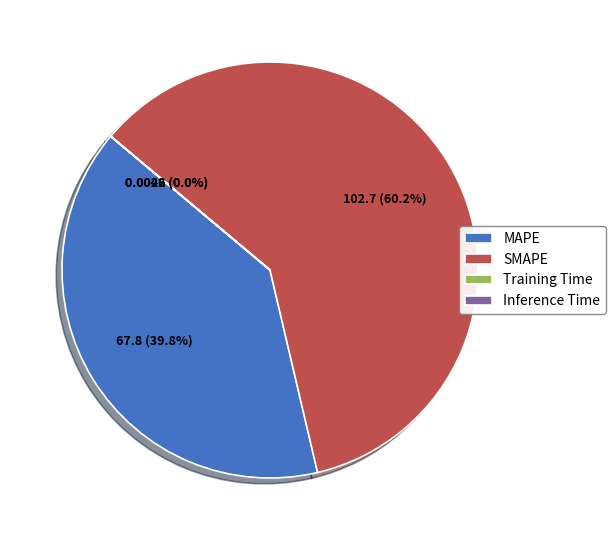

Is the sum of SMAPE and MAPE greater than half?

Yes